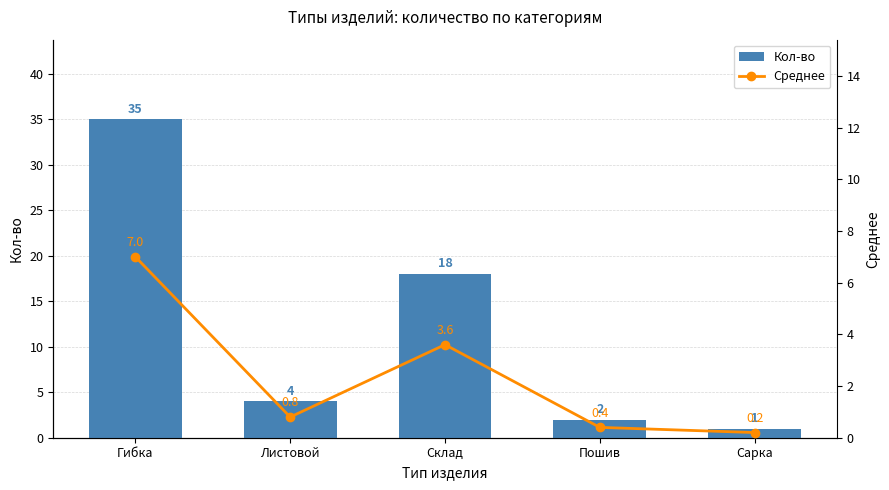

Does the chart contain stacked bars?

No